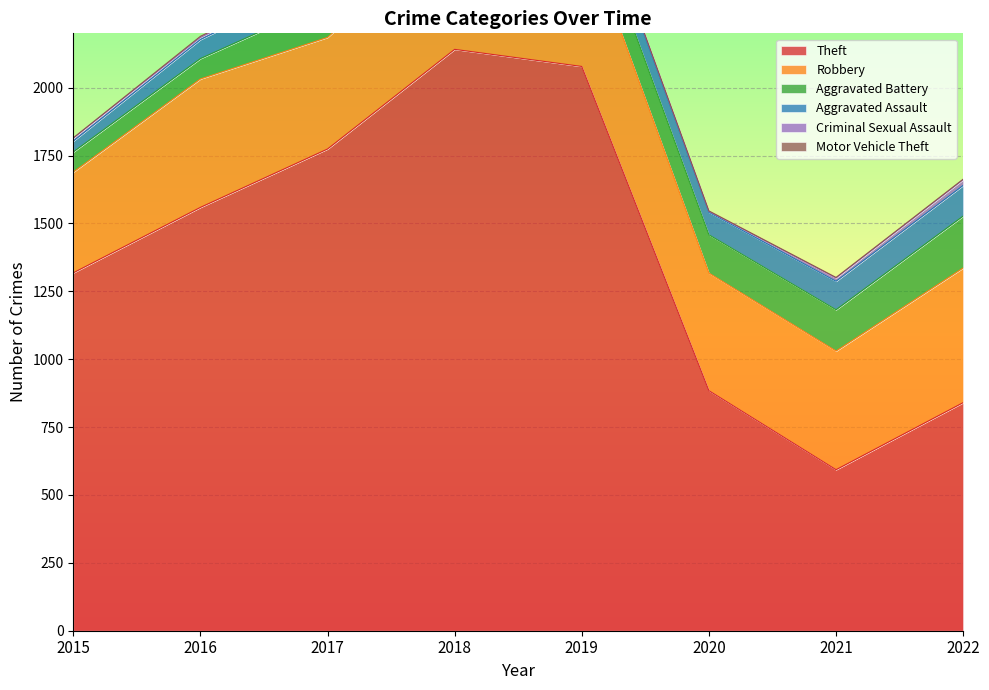

In Aggravated Assault, how many points are higher than both neighbors (excluding endpoints)?

2